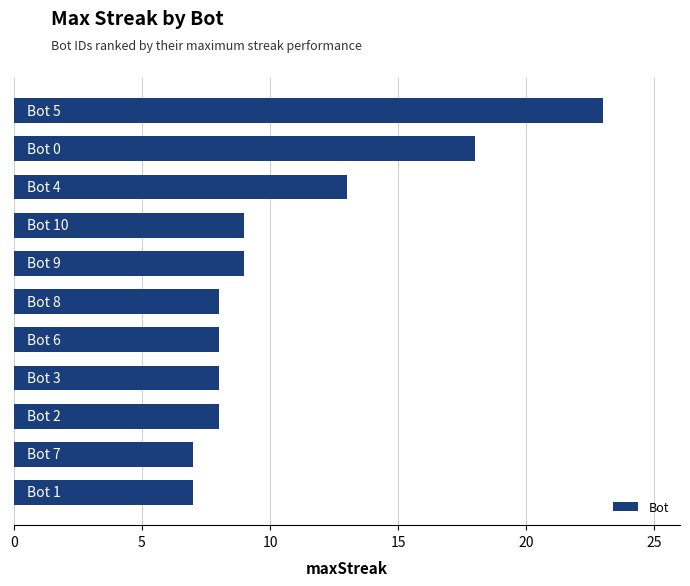

What is the average value?

11